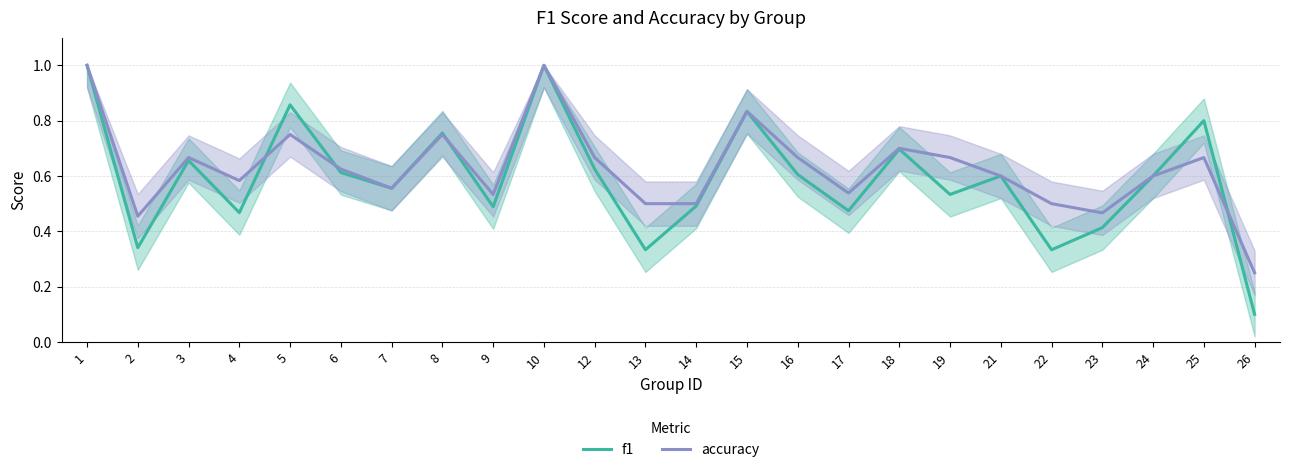

What is the value of the f1 point at the 13th from the left?

0.5